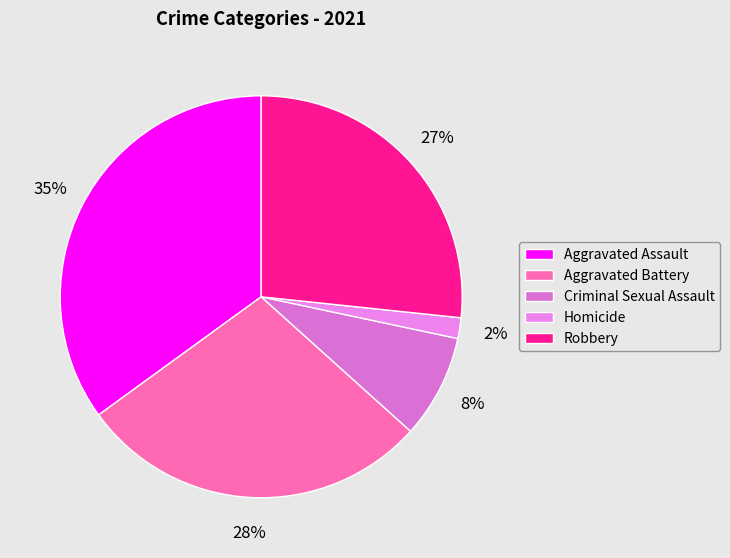

Between Criminal Sexual Assault and Aggravated Battery, which is larger?

Aggravated Battery